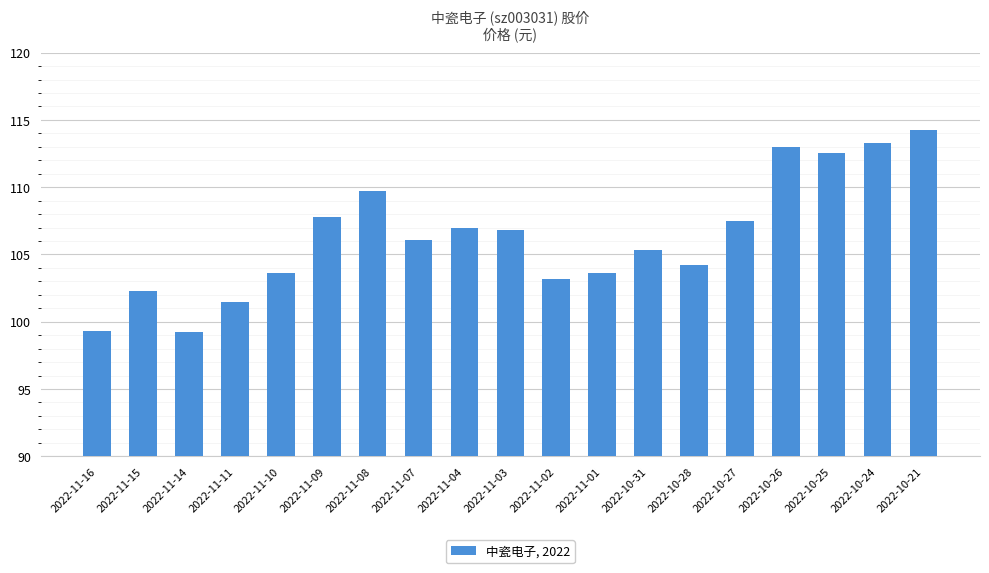

True or false: the data shows 102.3 at 2022-11-15.

True